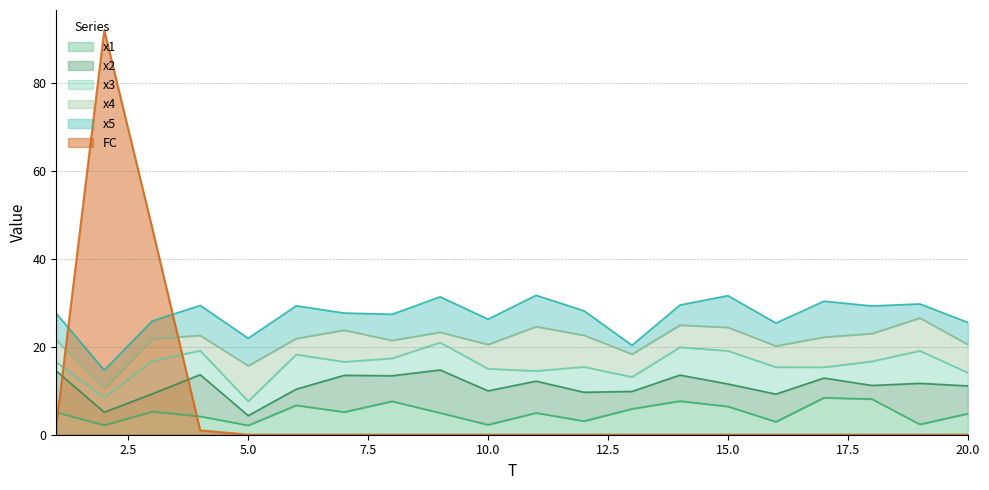

Which category has the highest value across all series?

2